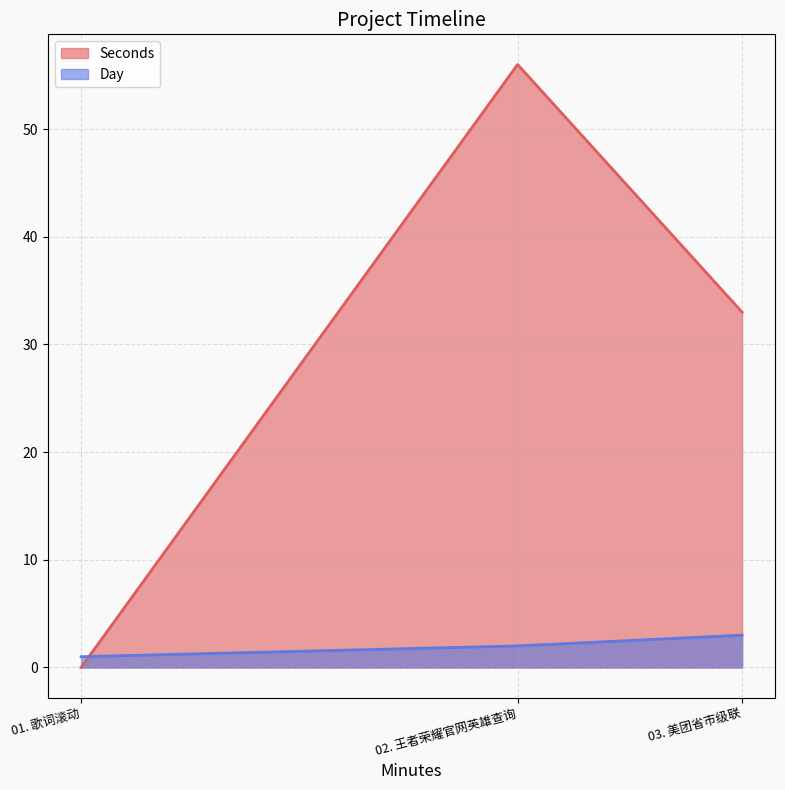

What is the difference between the maximum and minimum values in the Day series?

2